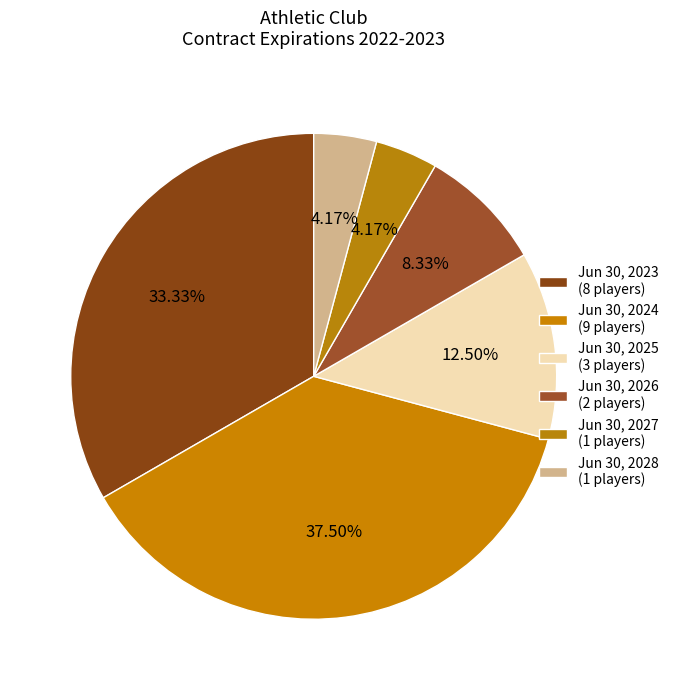

What is the largest slice in the pie chart?

Jun 30, 2024